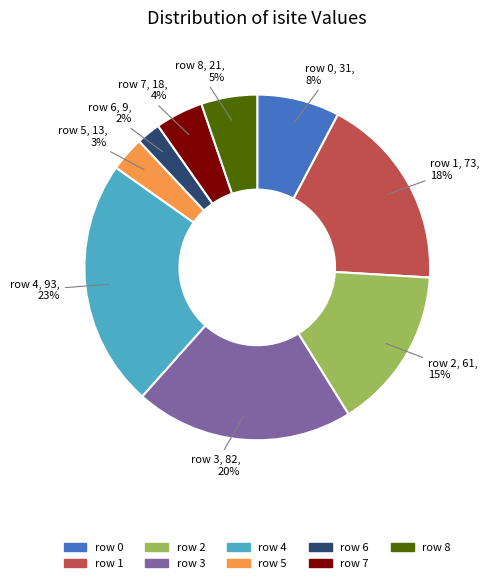

To the nearest percent, what is the difference between the largest and smallest slice percentages?

21%